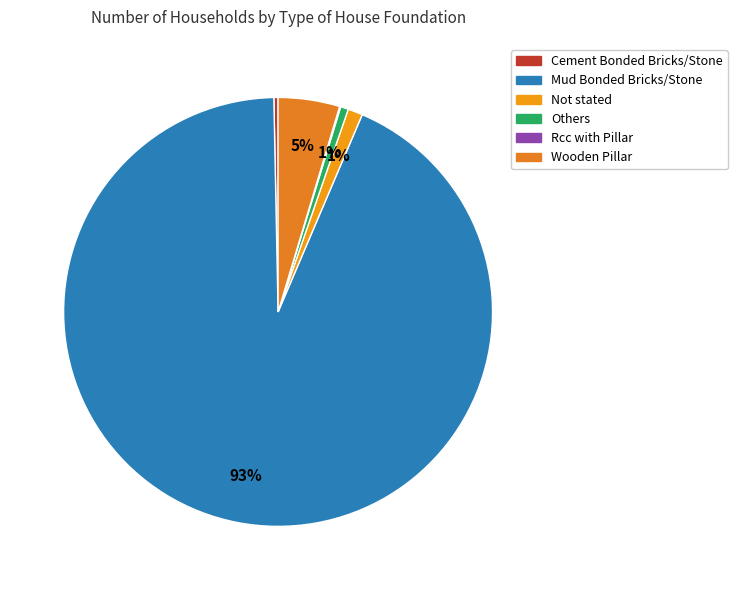

Is there a majority slice in this chart?

Yes